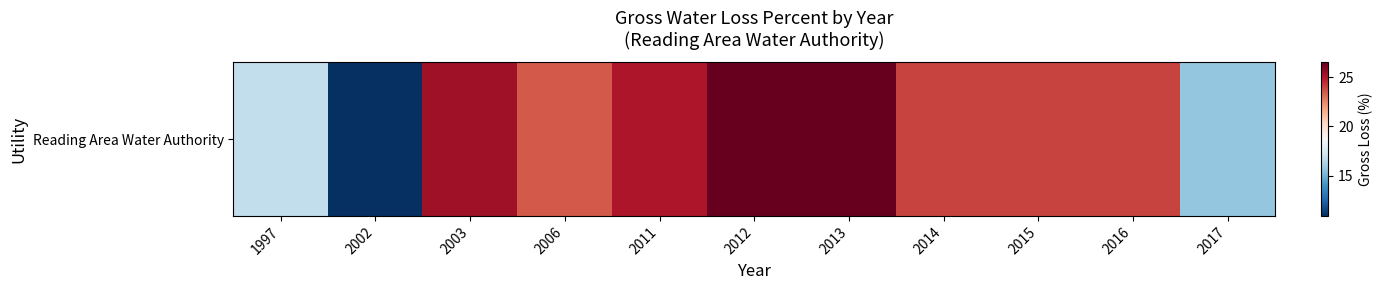

List the labels in order of value, smallest first.

2002, 2017, 1997, 2006, 2014, 2015, 2016, 2011, 2003, 2012, 2013